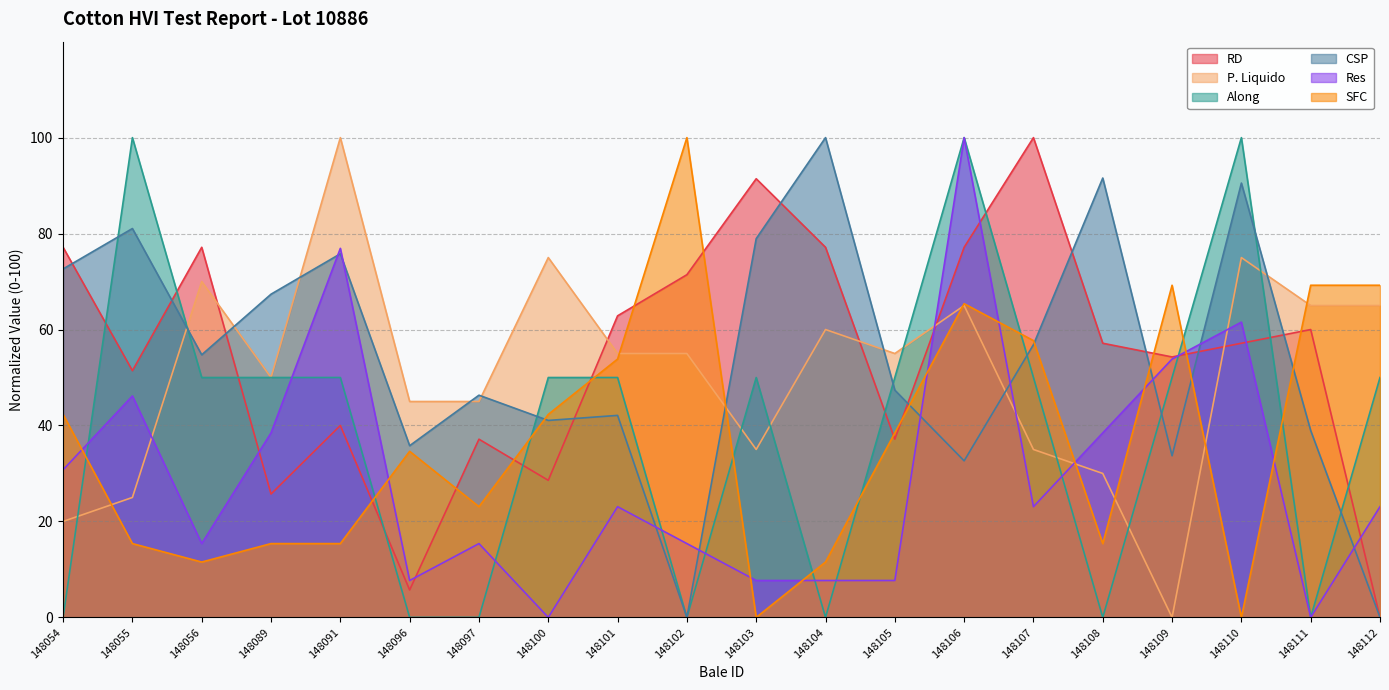

How many lines are shown in the chart?

6